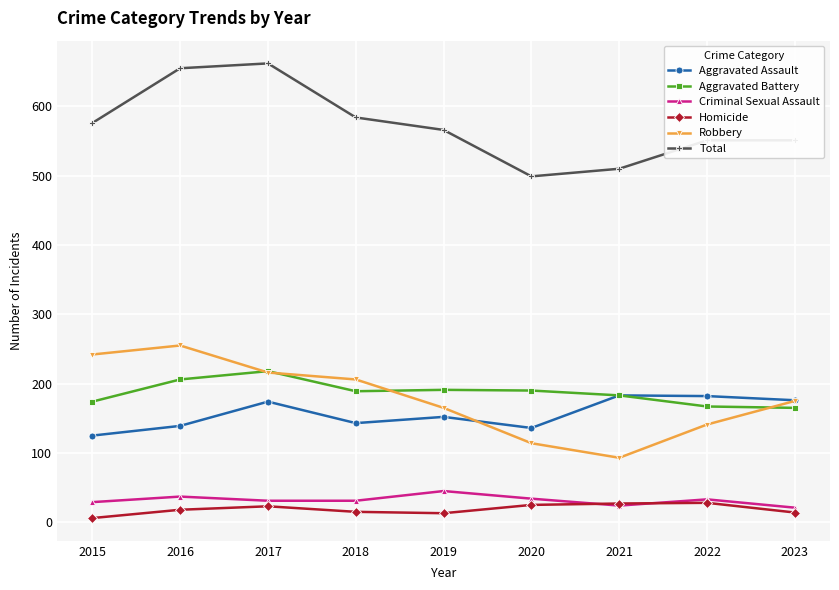

Is it true that Criminal Sexual Assault equals 33 at 2022?

True